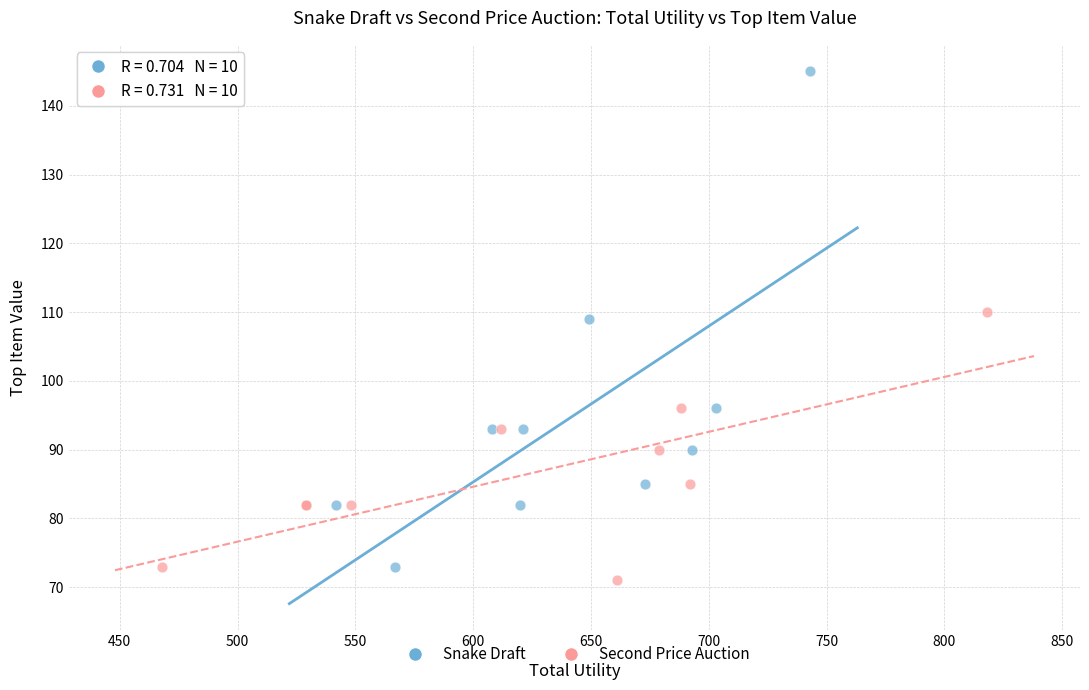

Which series reaches the minimum Y coordinate?

Second Price Auction